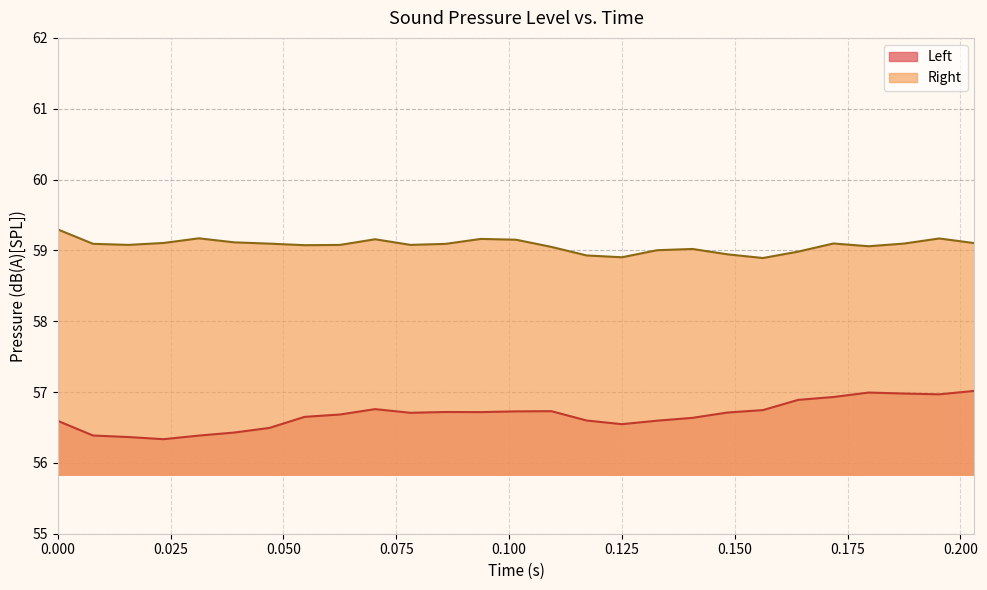

Reading left to right, extract all data points from this chart.

Left: 56.6	56.4	56.4	56.3	56.4	56.4	56.5	56.6	56.7	56.8	56.7	56.7	56.7	56.7	56.7	56.6	56.5	56.6	56.6	56.7	56.7	56.9	56.9	57.0	57.0	57.0	57.0
Right: 59.3	59.1	59.1	59.1	59.2	59.1	59.1	59.1	59.1	59.2	59.1	59.1	59.2	59.2	59.0	58.9	58.9	59.0	59.0	58.9	58.9	59.0	59.1	59.1	59.1	59.2	59.1